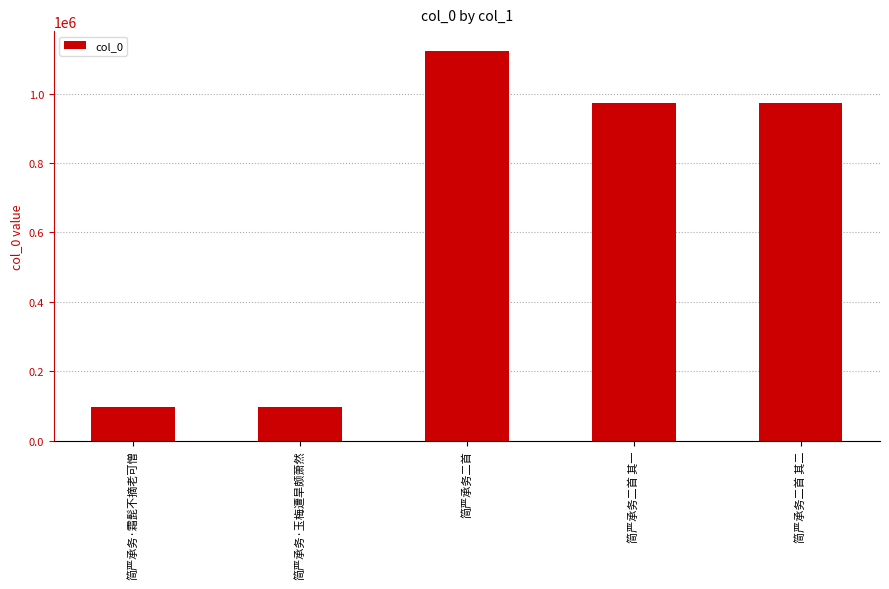

Approximately how many times larger is the value at 简严承务二首 compared to 简严承务·玉梅遭旱颇萧然?

11.6